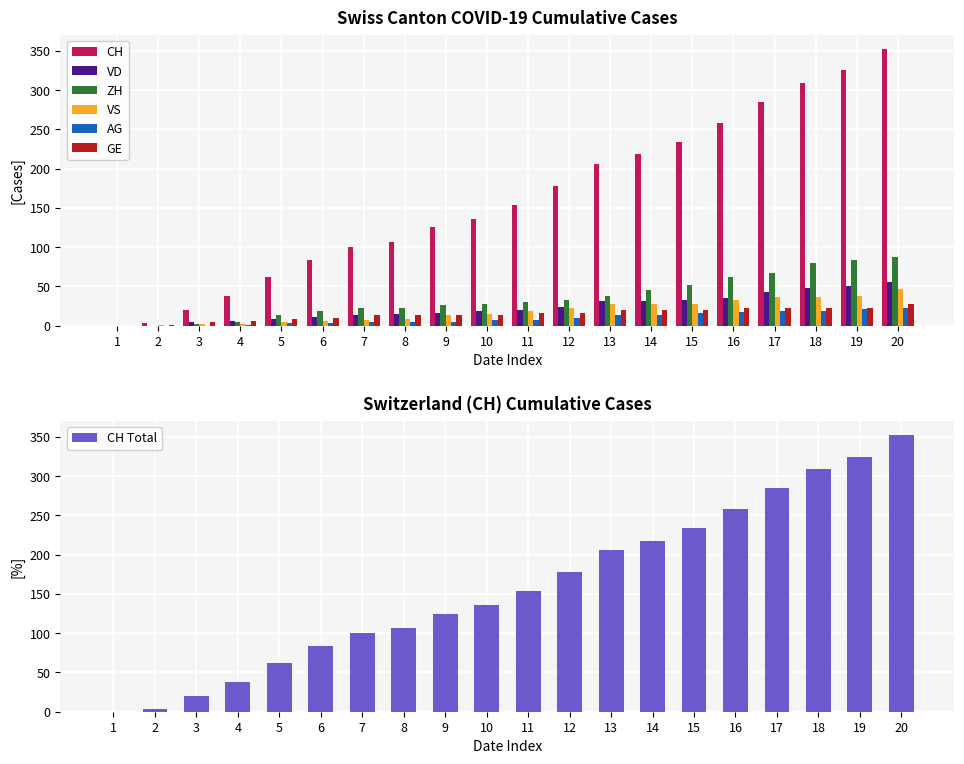

At which label is ZH closest to 43?

14